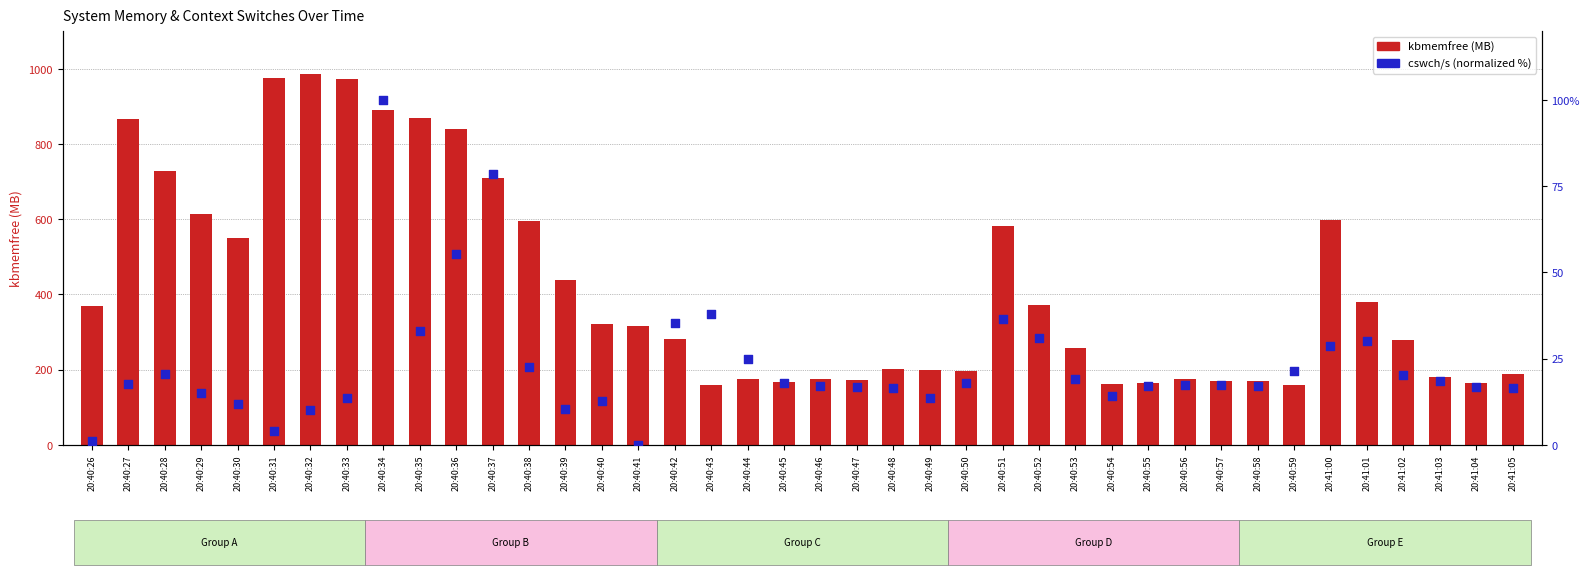

Which series has the largest Y range (max minus min)?

kbmemfree (MB)